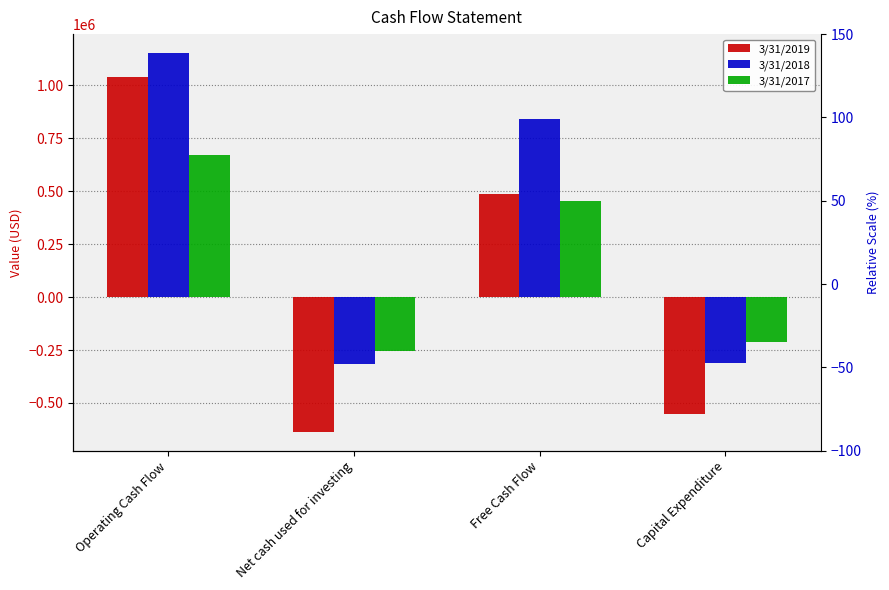

What are all the series names shown in the legend?

3/31/2019, 3/31/2018, 3/31/2017